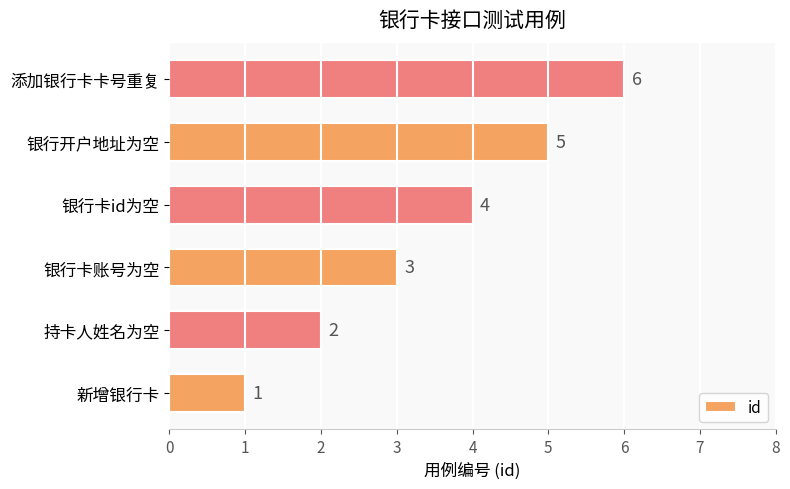

The chart shows a value of 2 at 添加银行卡卡号重复. True or false?

False